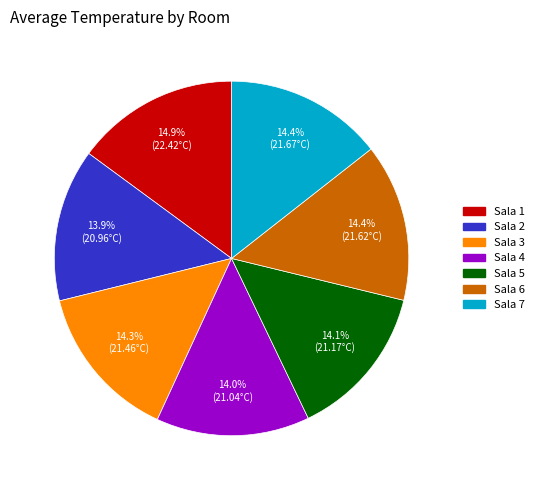

What percentage is the Sala 2 slice, to the nearest percent?

14%